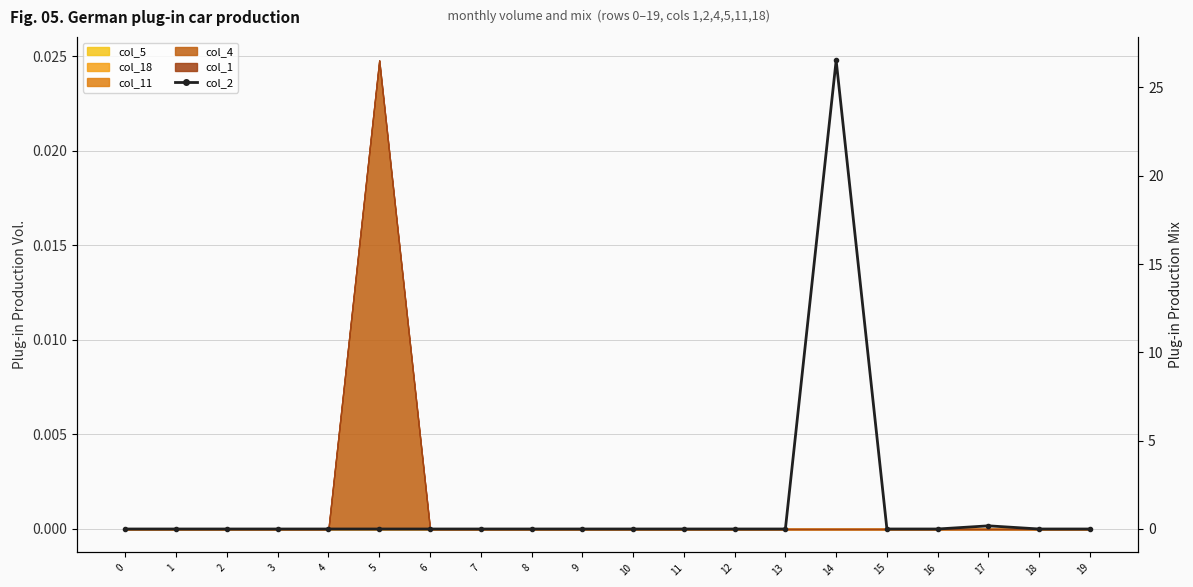

What is the difference between the values at 0 and 17?

0.2